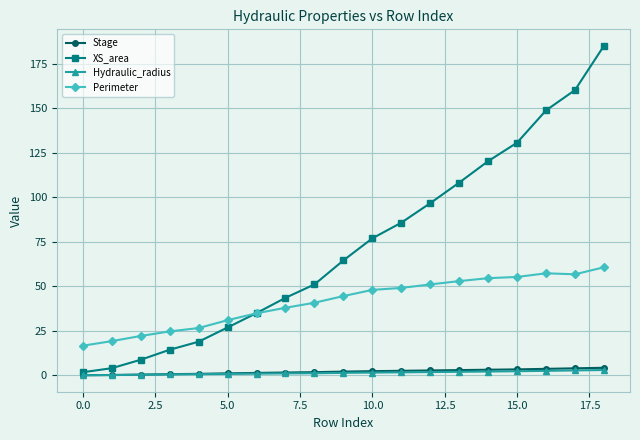

How many lines are shown in the chart?

4